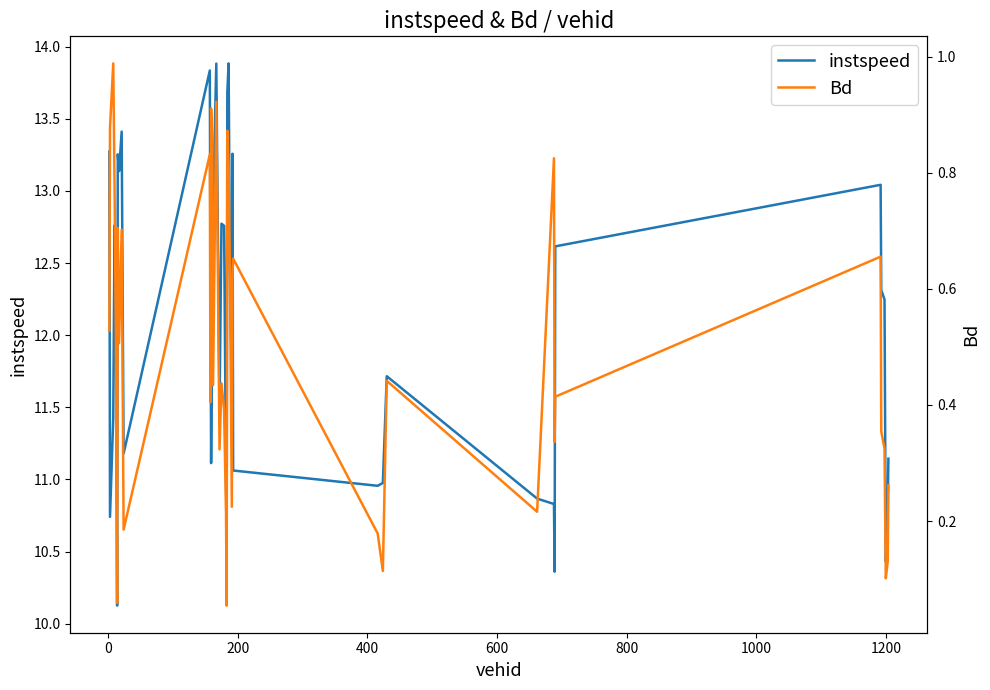

What is the maximum value for instspeed?

13.9